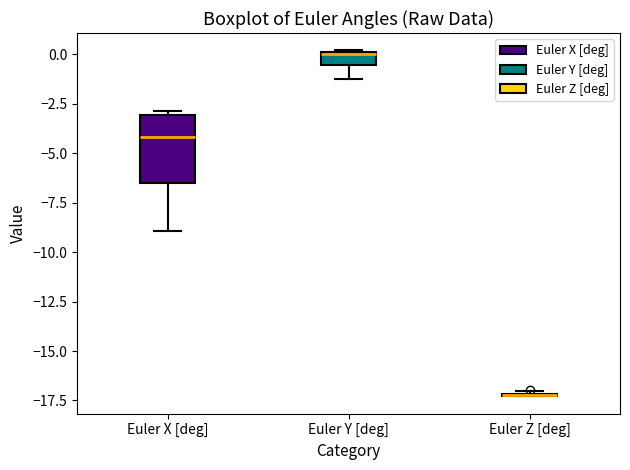

Which box is the tallest, from its lower edge to its upper edge?

Euler X [deg]